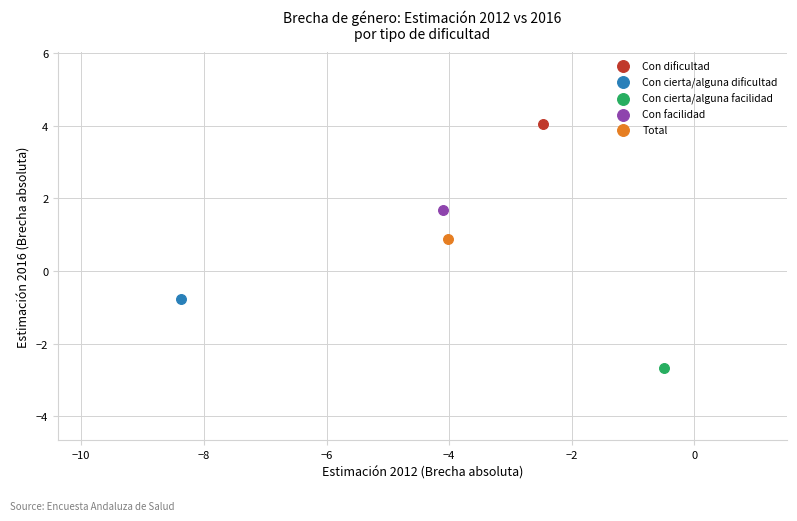

Which series reaches the minimum Y coordinate?

Con cierta/alguna facilidad